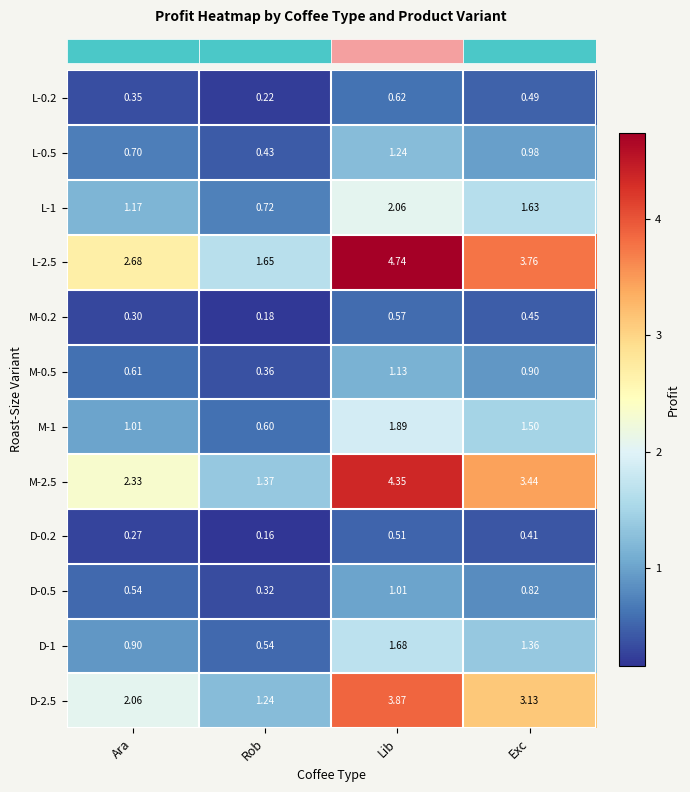

Which label corresponds to the largest value in the chart?

Lib